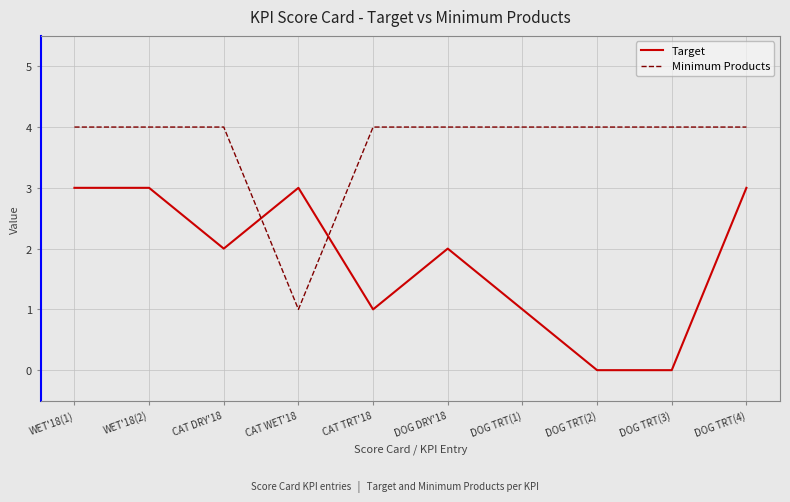

Is it true that Target equals 2 at CAT WET'18?

False